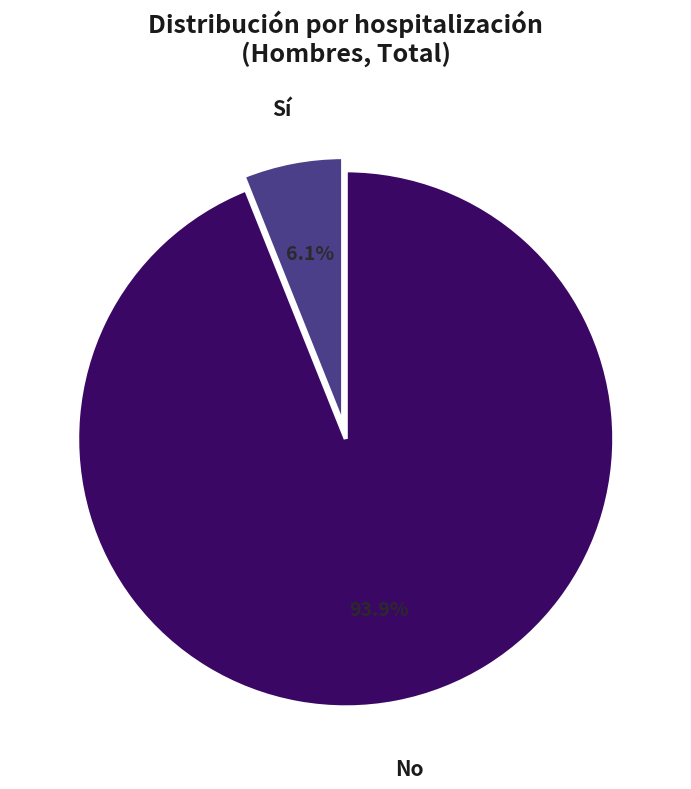

The No slice represents 99% of the pie. True or false?

False